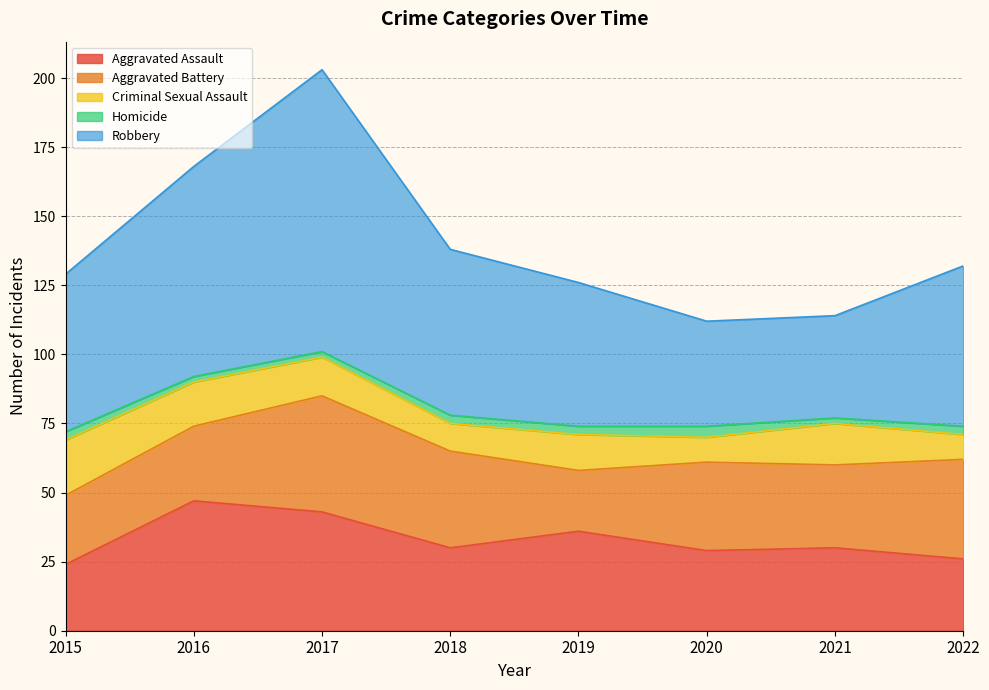

At which category does Criminal Sexual Assault reach its first local valley?

2018